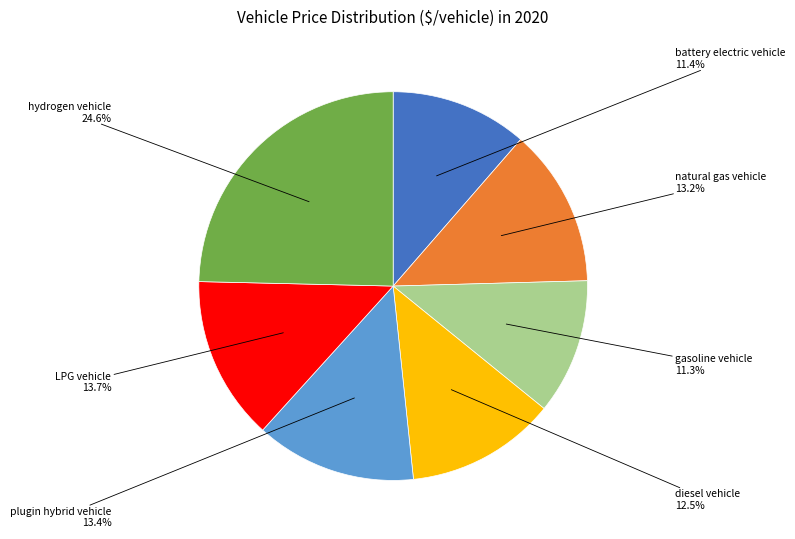

Count the number of slices in the pie.

7